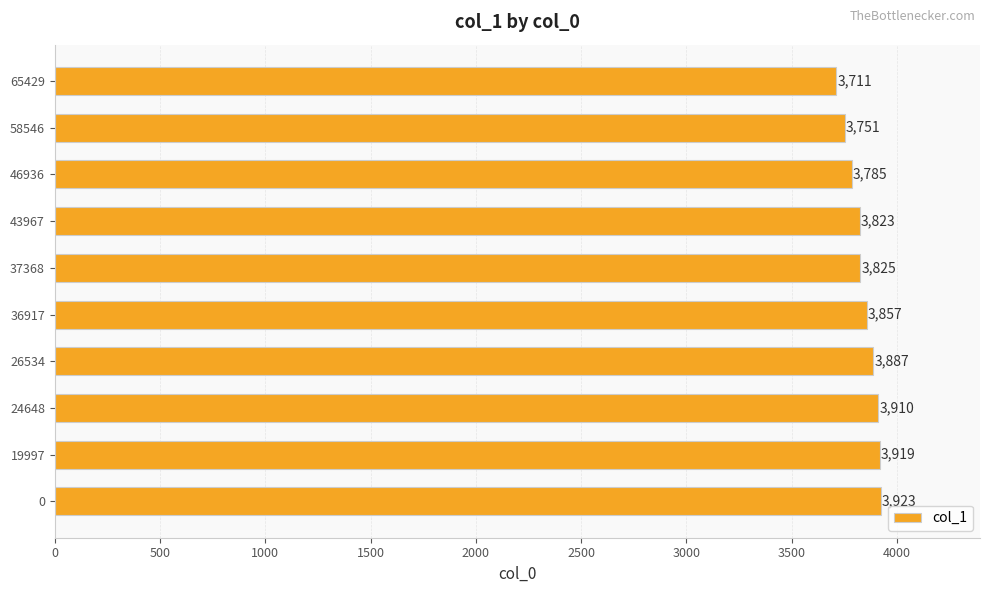

How many data points are less than 3857?

5